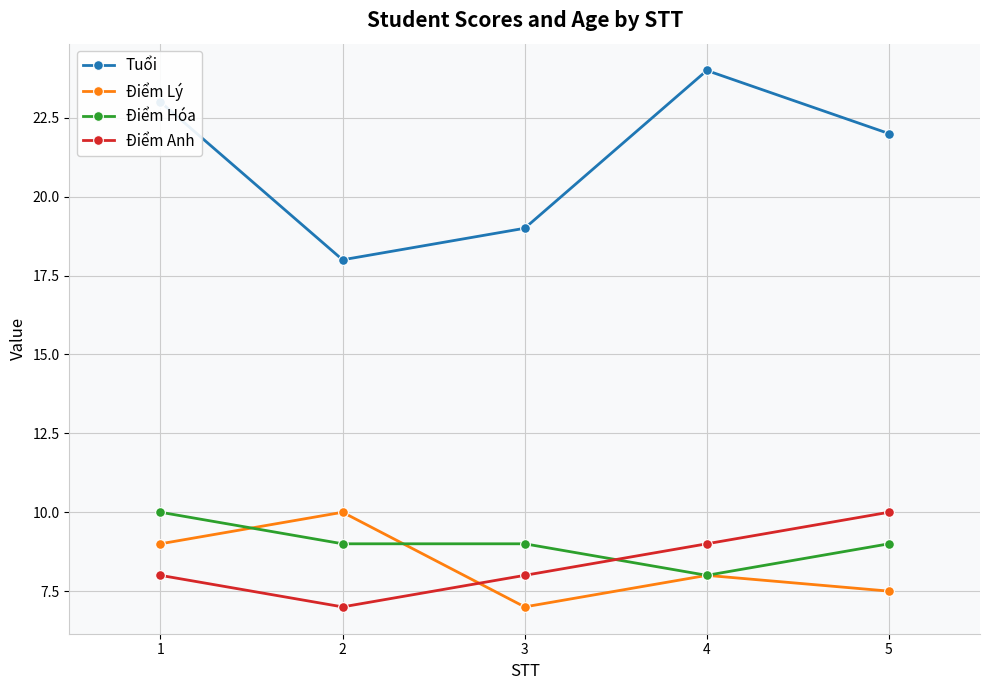

What is the approximate value of Điểm Lý at 3?

7.0